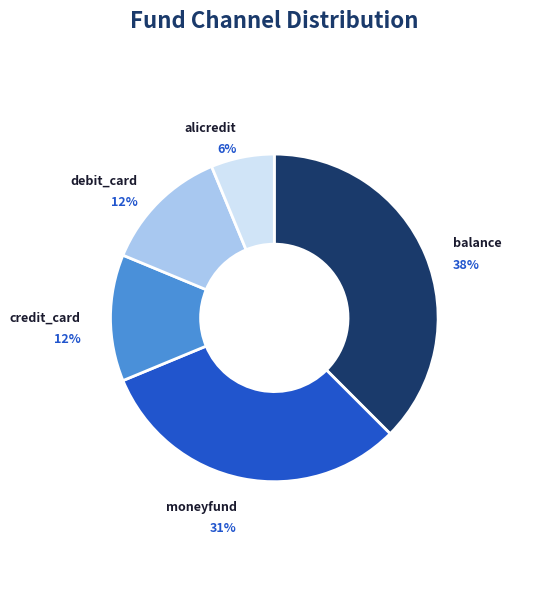

What is the largest slice in the pie chart?

balance